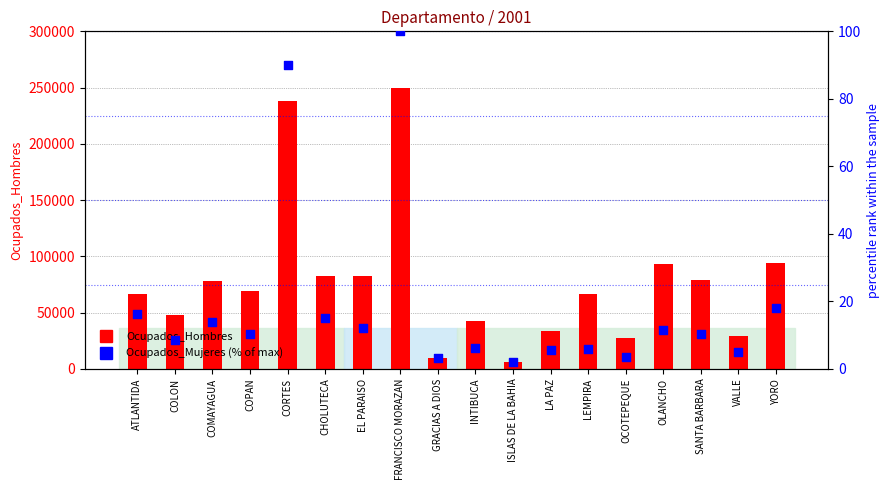

Which series has the largest total across all categories?

Ocupados_Hombres